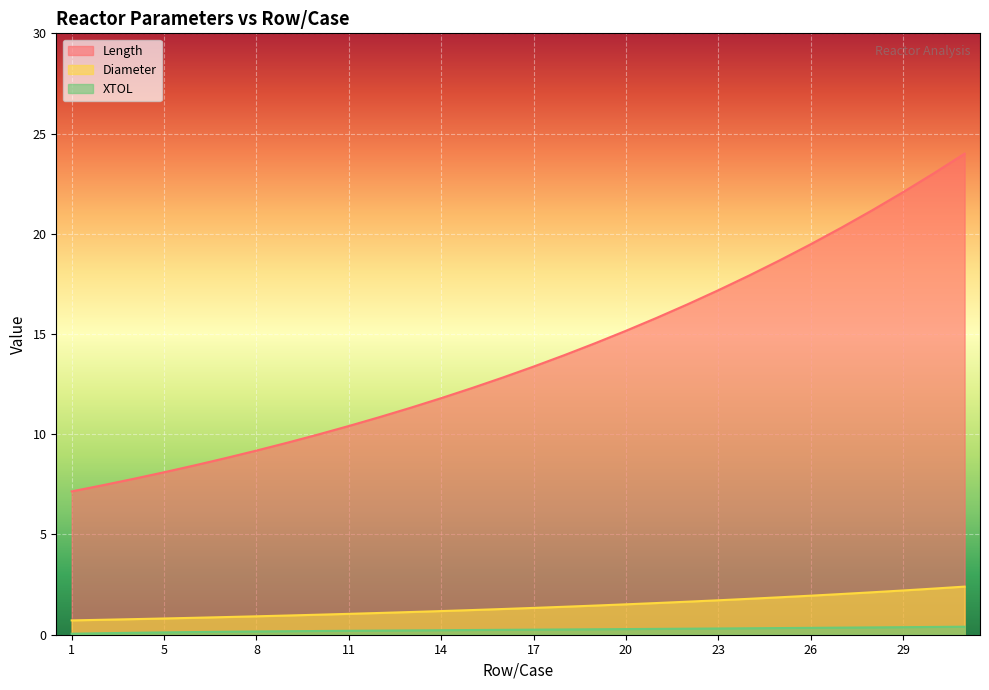

Reading left to right, list all the values displayed in this chart.

Length: 7.2	7.5	7.8	8.1	8.4	8.8	9.2	9.6	10.0	10.4	10.9	11.3	11.8	12.3	12.8	13.4	13.9	14.5	15.2	15.8	16.5	17.2	17.9	18.7	19.5	20.3	21.2	22.1	23.0	24.0
Diameter: 0.7	0.7	0.8	0.8	0.8	0.9	0.9	1.0	1.0	1.0	1.1	1.1	1.2	1.2	1.3	1.3	1.4	1.5	1.5	1.6	1.6	1.7	1.8	1.9	1.9	2.0	2.1	2.2	2.3	2.4
XTOL: 0.1	0.1	0.1	0.1	0.1	0.1	0.2	0.2	0.2	0.2	0.2	0.2	0.2	0.2	0.2	0.3	0.3	0.3	0.3	0.3	0.3	0.3	0.3	0.3	0.3	0.4	0.4	0.4	0.4	0.4